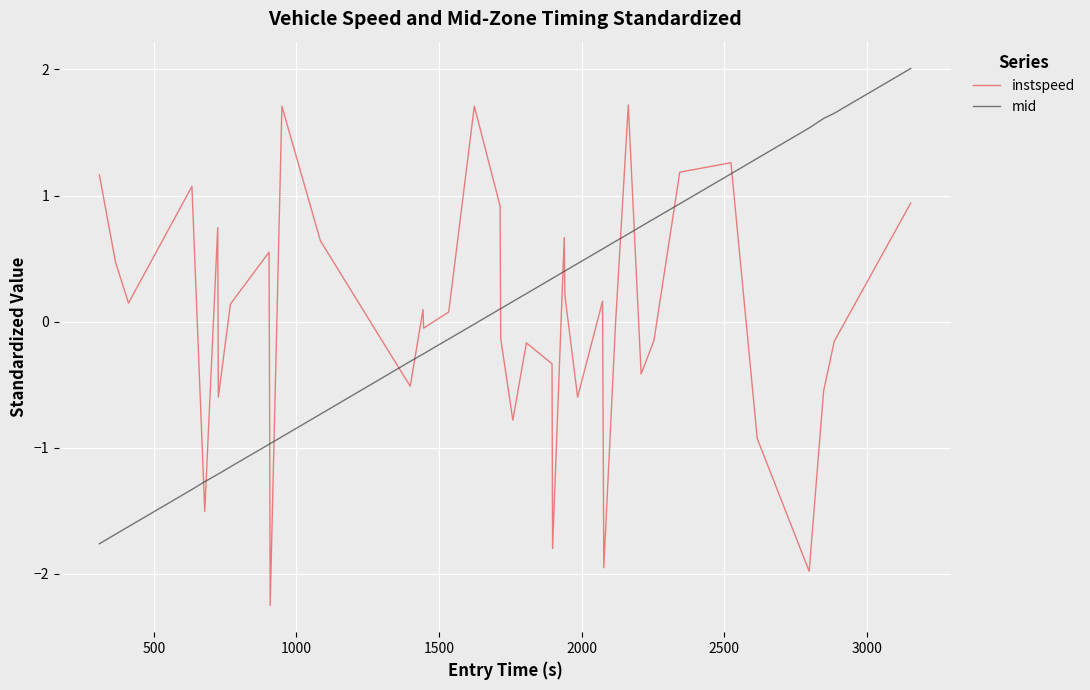

What are all the series names shown in the legend?

instspeed, mid